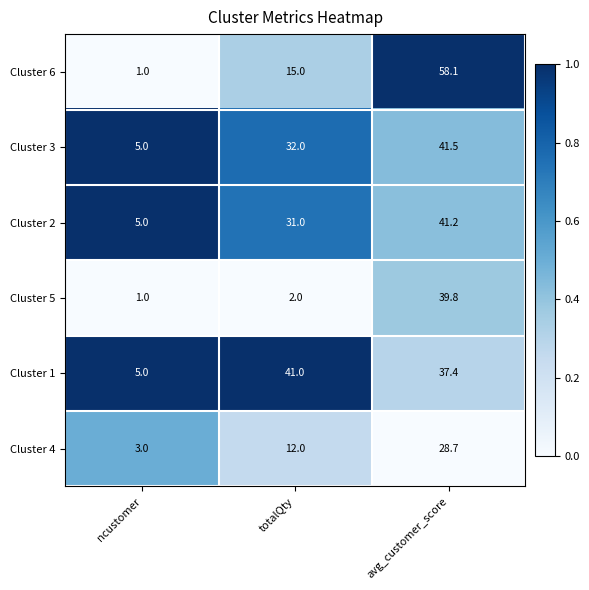

What is the average value of the Cluster 6 series?

24.7